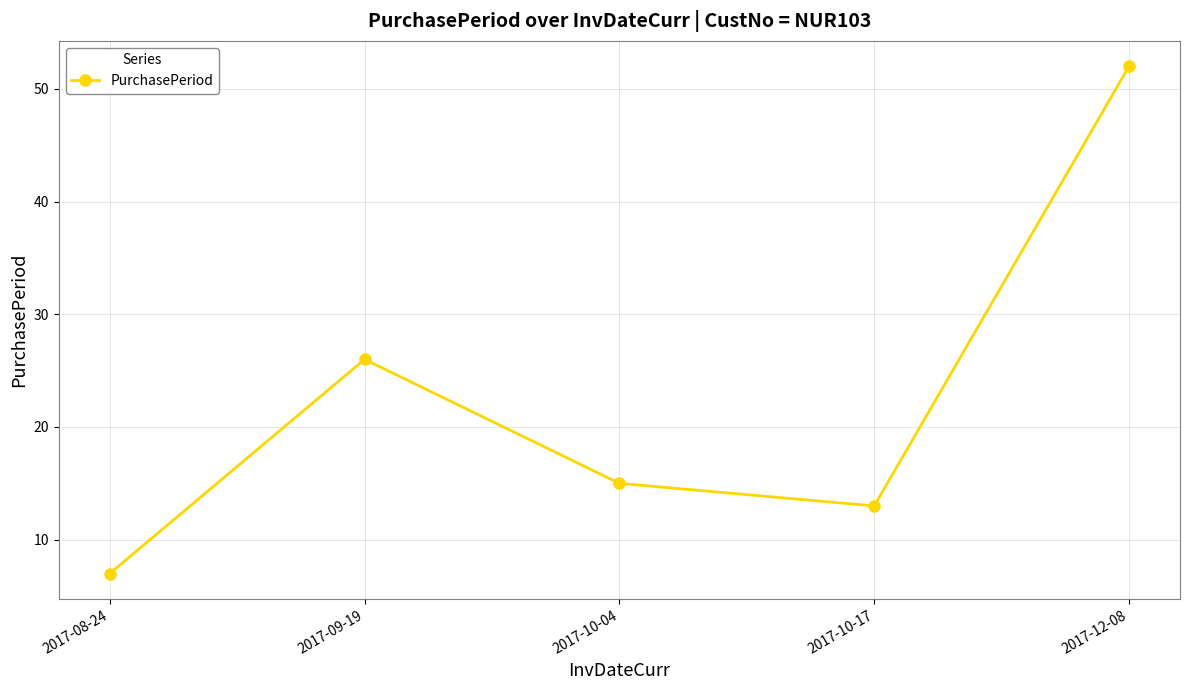

Reading right to left, extract all data points from this chart.

2017-12-08=52	2017-10-17=13	2017-10-04=15	2017-09-19=26	2017-08-24=7